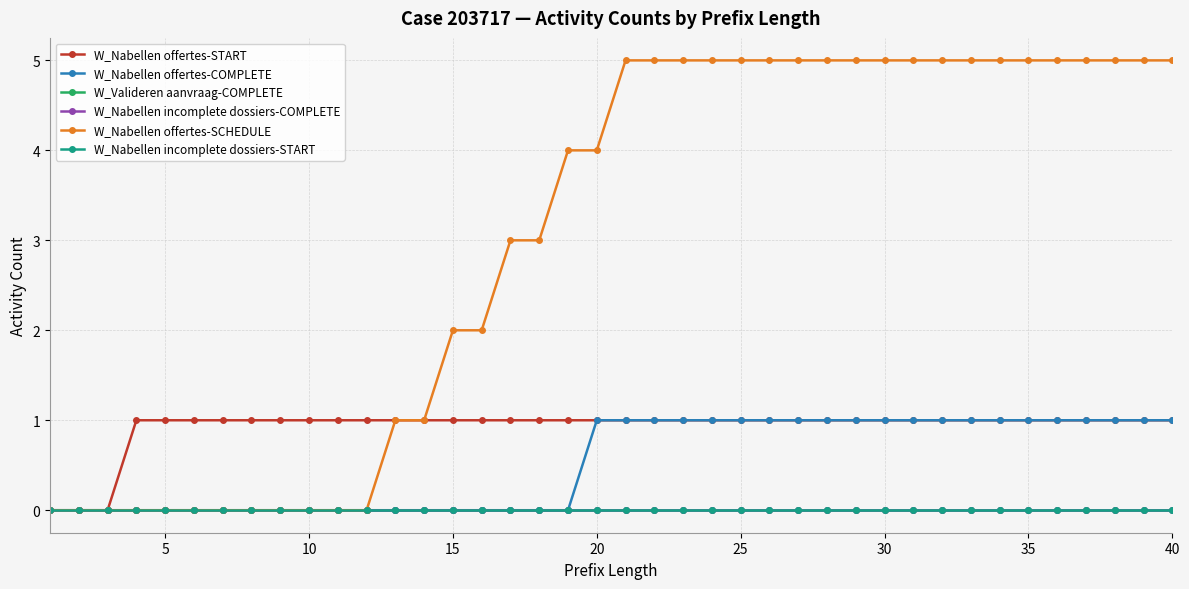

True or false: W_Nabellen offertes-START has more than 0 interior local peaks.

False